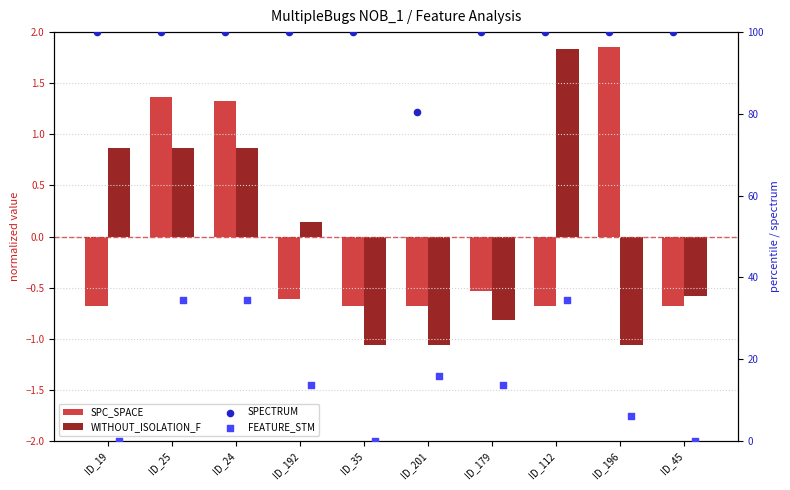

Which series has the largest total across all categories?

SPECTRUM